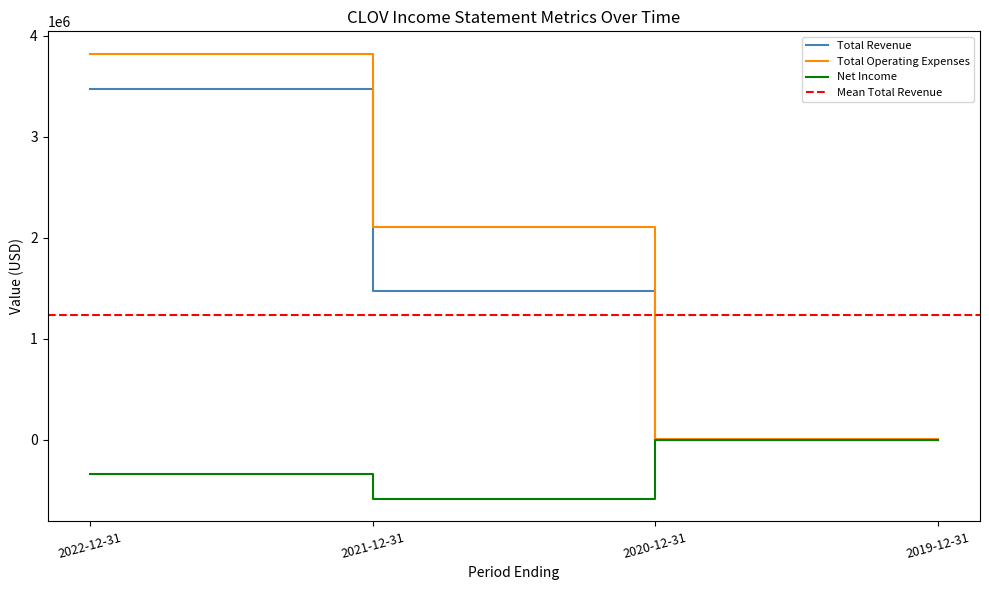

Is the value of Net Income at 2019-12-31 greater than the value of Total Revenue at 2021-12-31?

No